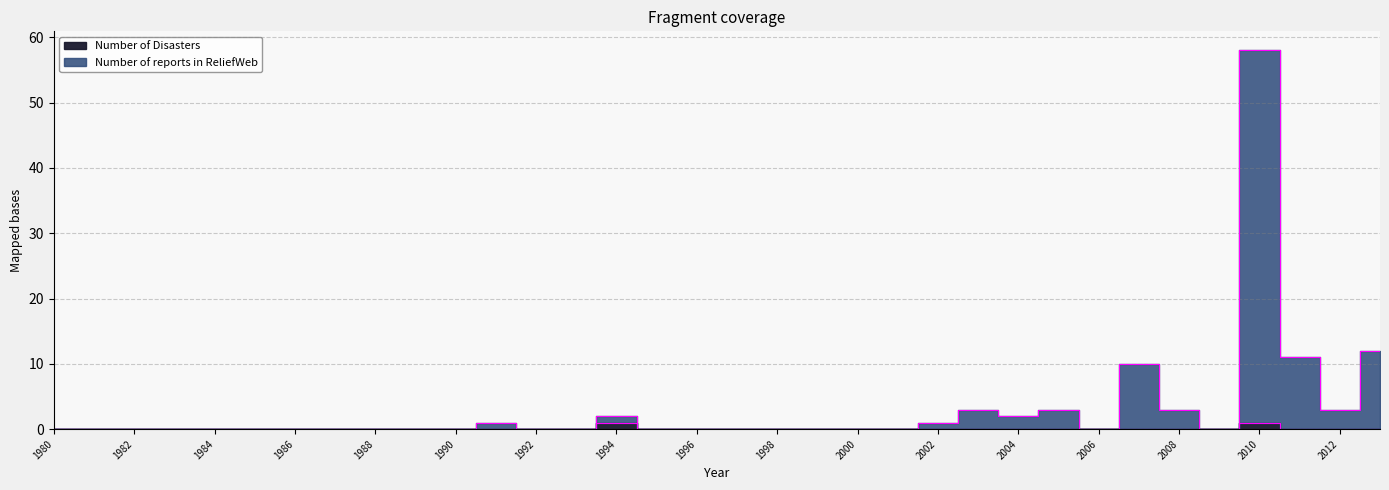

In Number of reports in ReliefWeb, how many points are higher than both neighbors (excluding endpoints)?

6